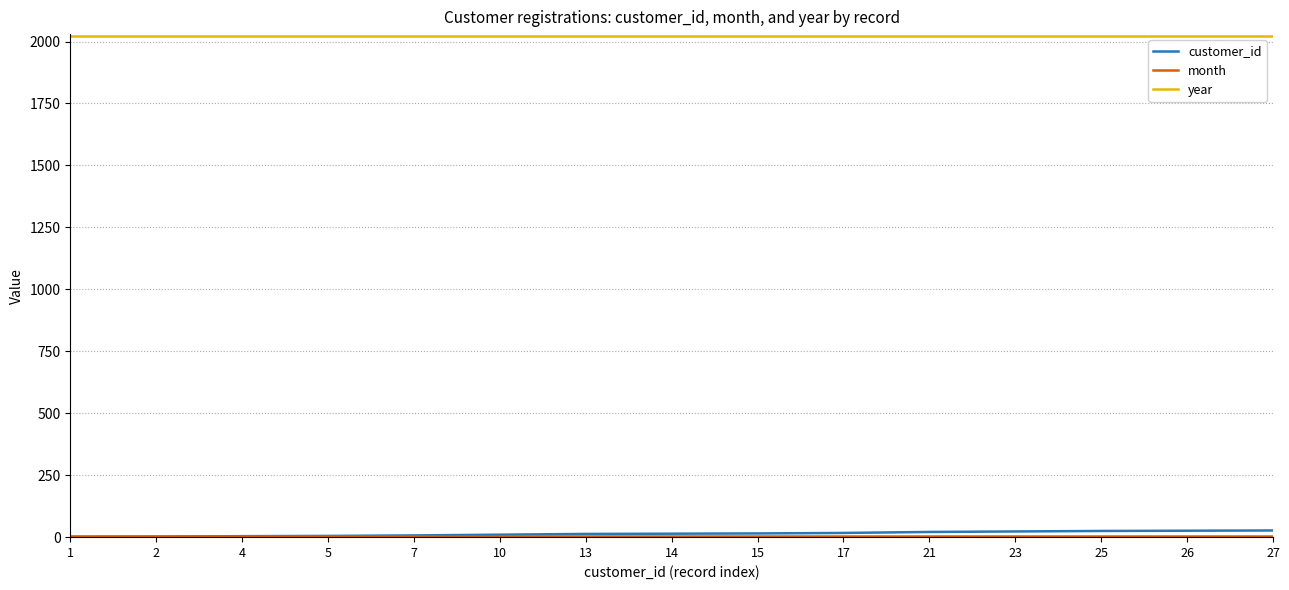

Which series has the largest total across all categories?

year